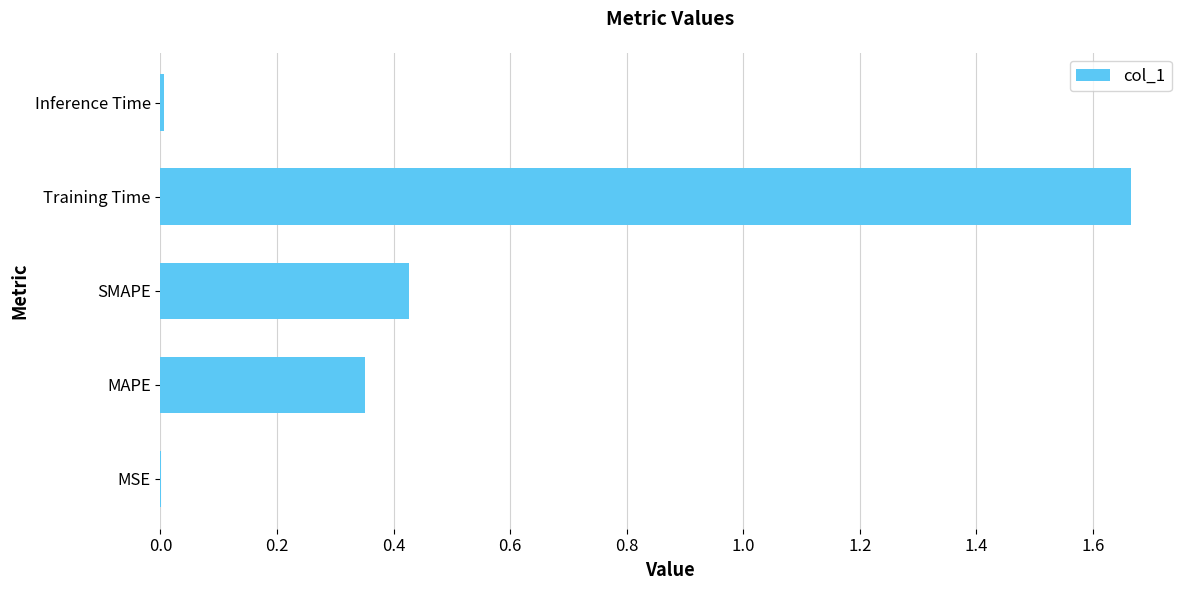

Which category has the highest value across all series?

Training Time